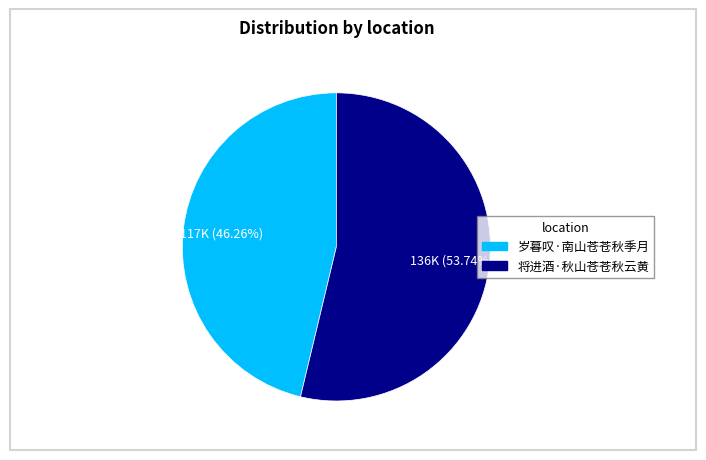

Is it true that 将进酒·秋山苍苍秋云黄 is 54% of the pie?

True